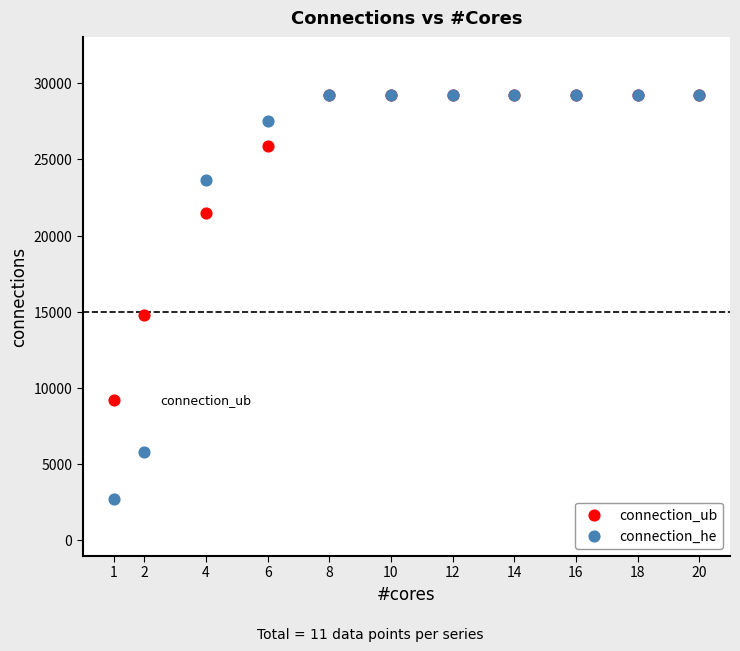

Which series has the widest spread of Y values?

connection_he